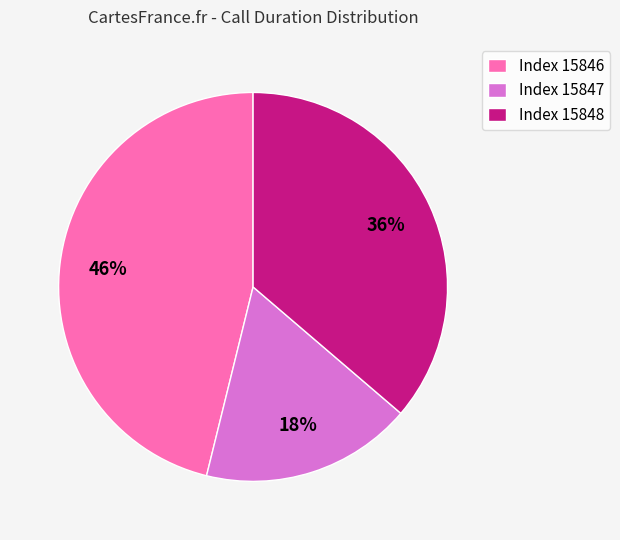

Which category has the smallest portion of the pie?

Index 15847